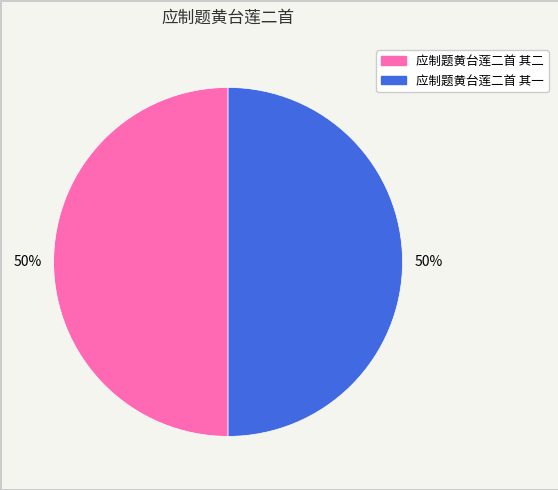

Combined, do 应制题黄台莲二首 其二 and 应制题黄台莲二首 其一 account for over 50%?

Yes